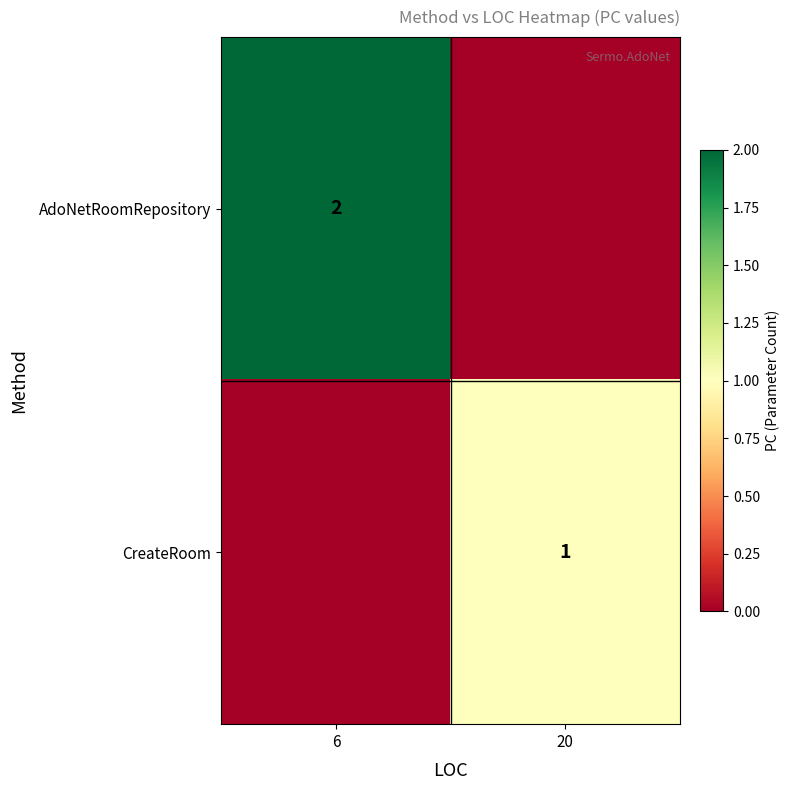

What is the difference between the highest and lowest values at 20?

1